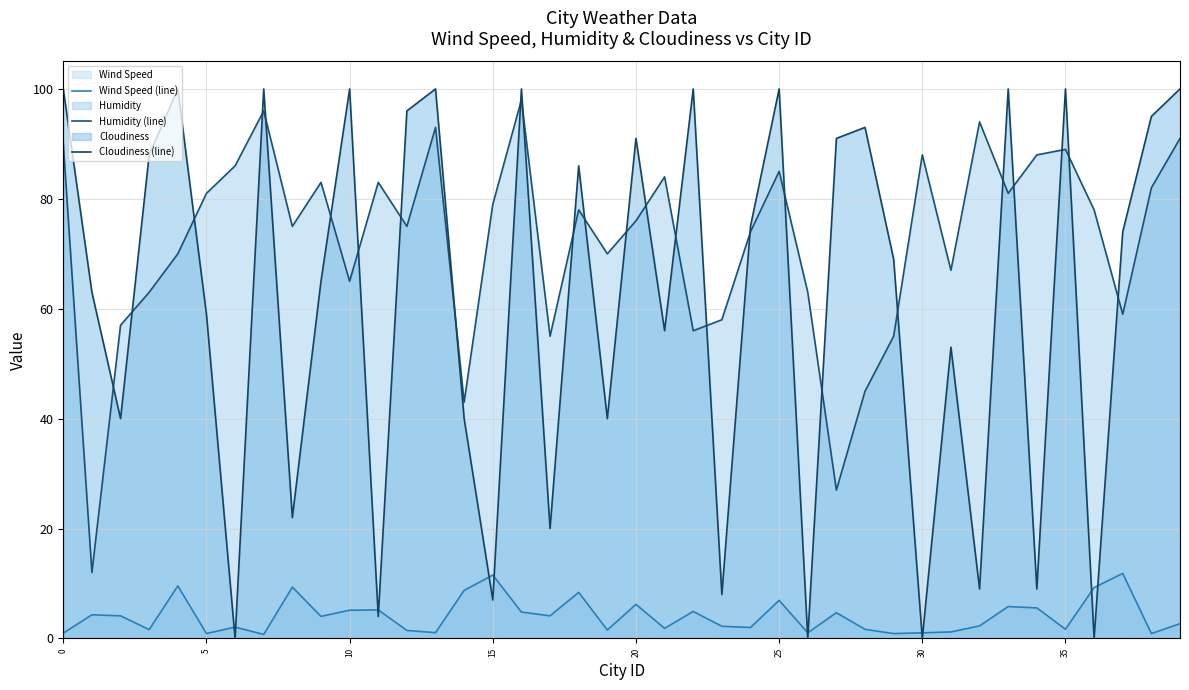

True or false: Cloudiness (line) has a value of 36.9 at 20.

False